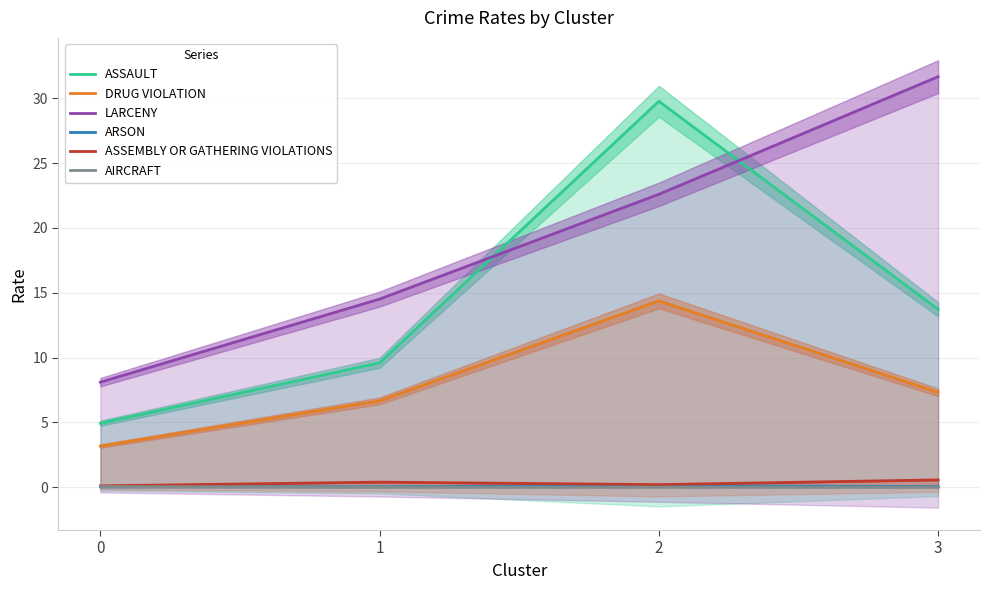

At which category is the sum across all series the highest?

2